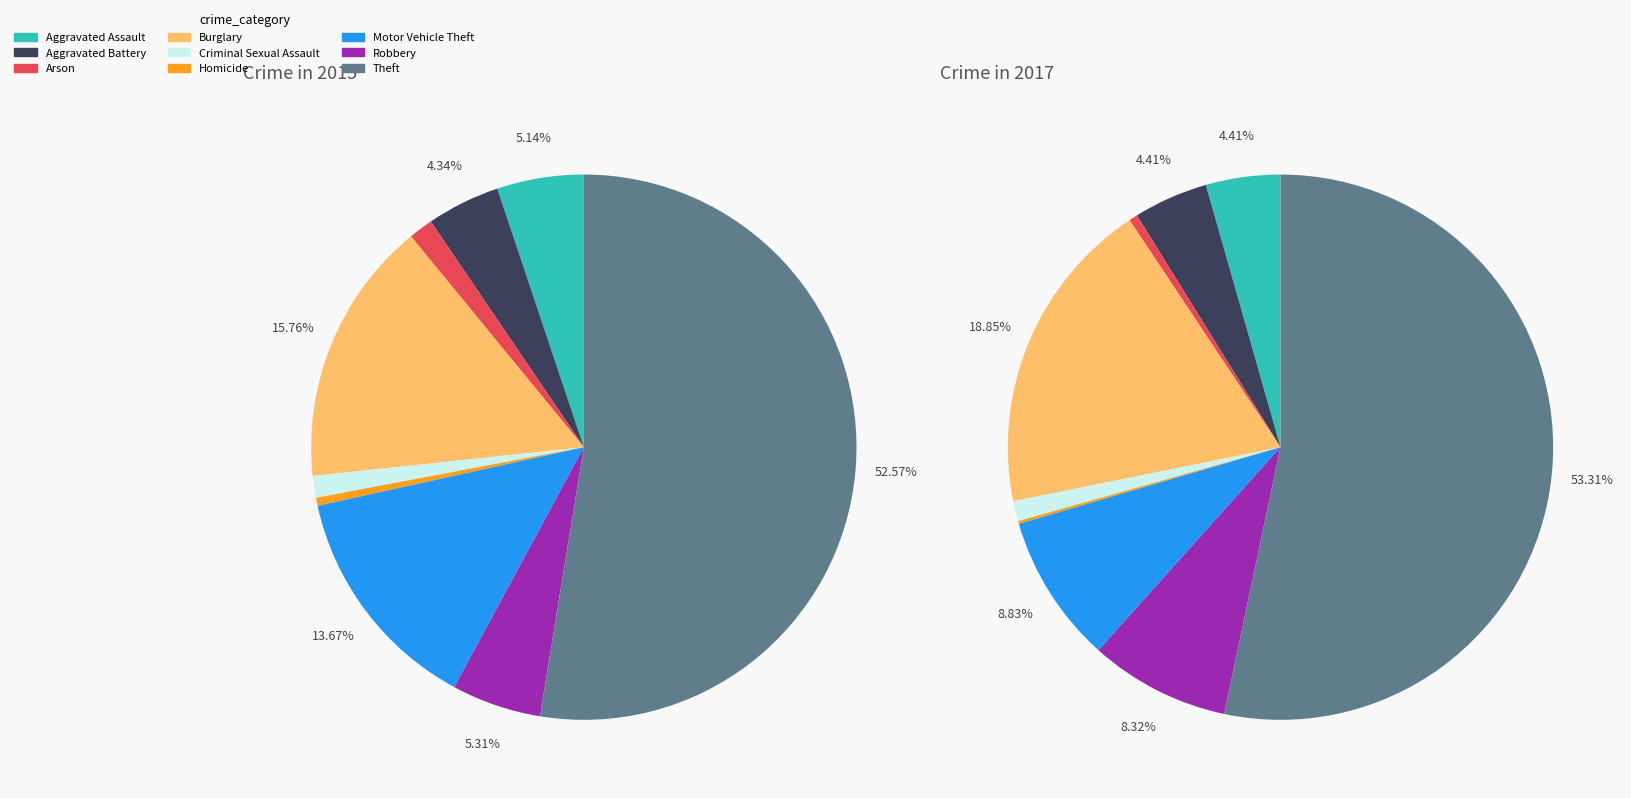

Combined, what portion of the pie is Motor Vehicle Theft and Theft?

66.2%